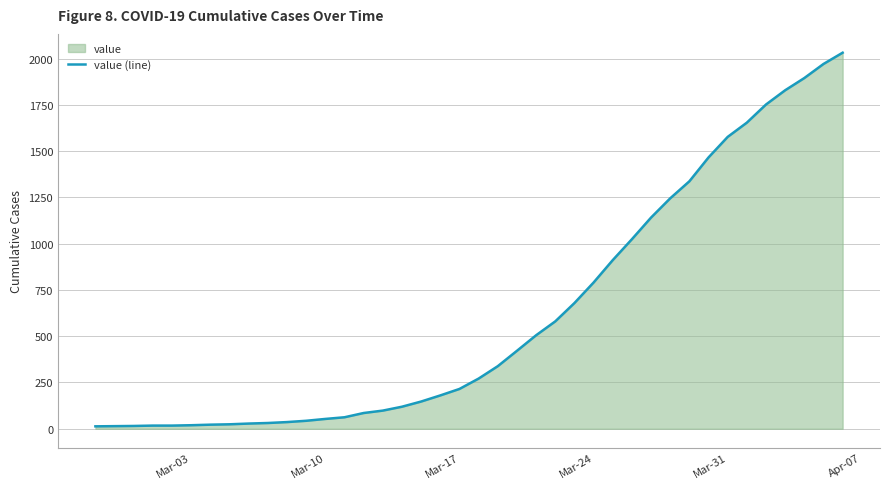

What is the greatest value displayed?

2032